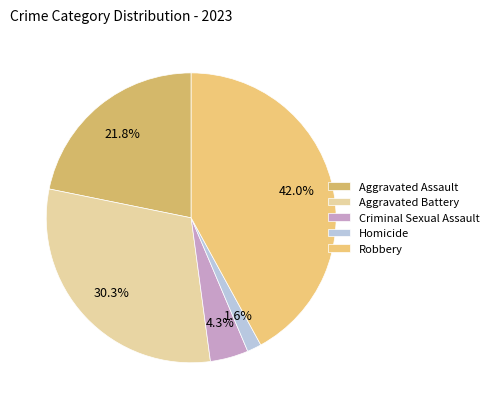

Rank the categories by value from lowest to highest.

Homicide, Criminal Sexual Assault, Aggravated Assault, Aggravated Battery, Robbery